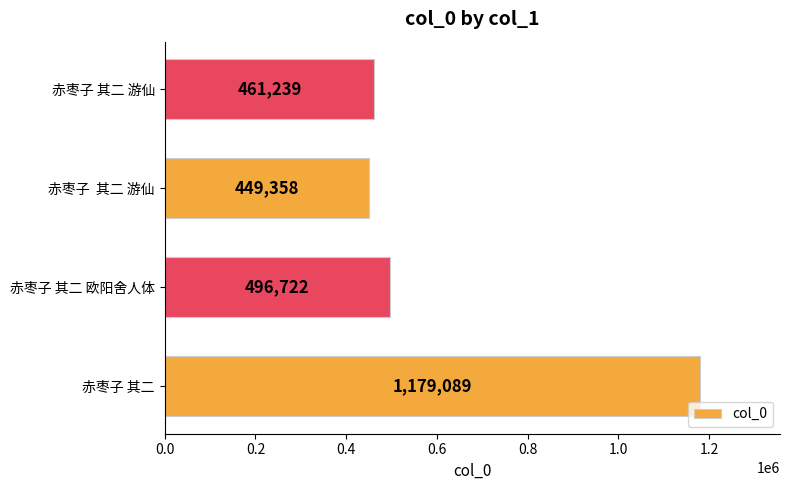

Reading top to bottom, list all the values displayed in this chart.

461239	449358	496722	1179089